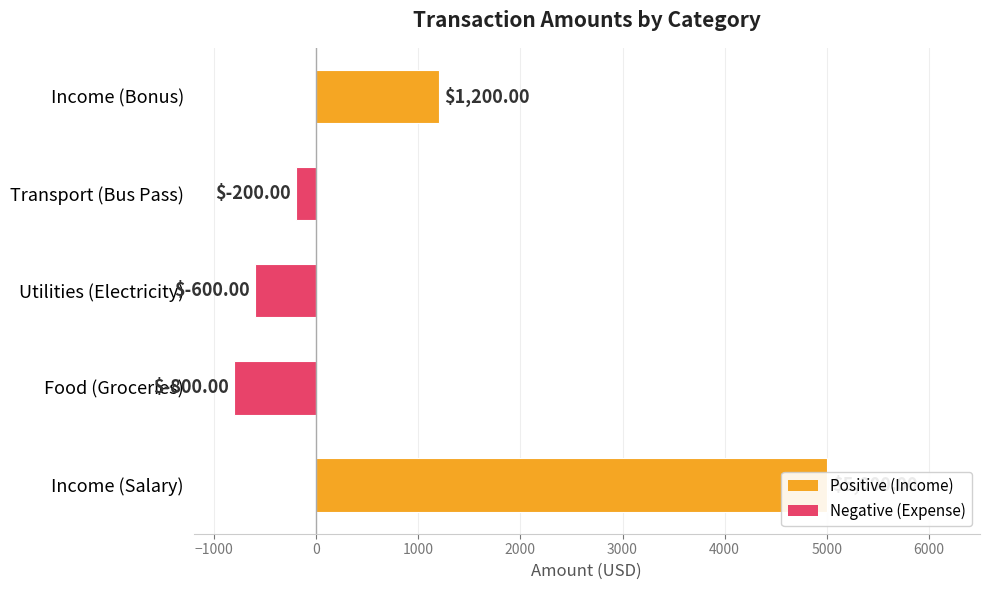

Count the number of categories in the chart.

5